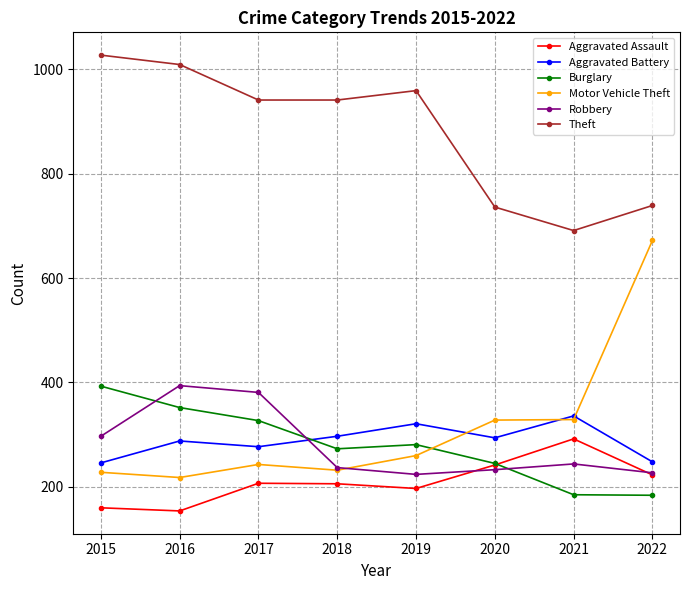

Is it true that Theft equals 414 at 2015?

False